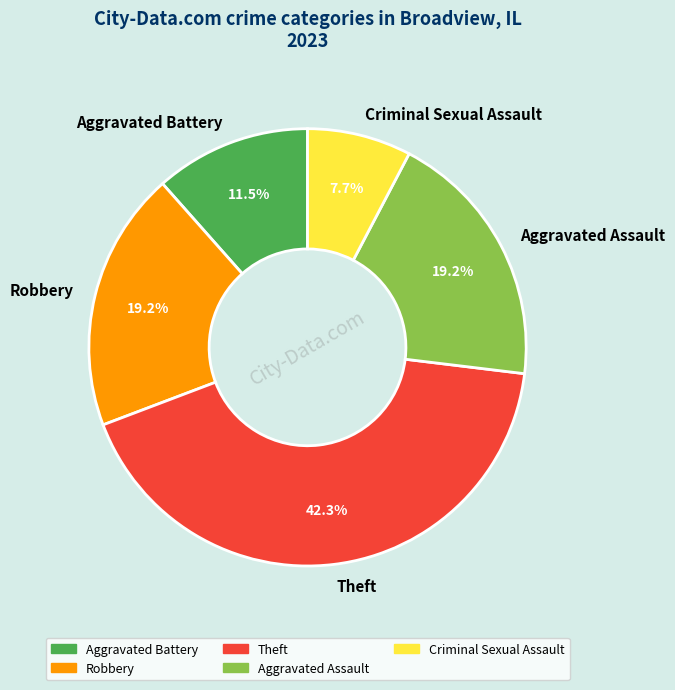

Combined, what portion of the pie is Criminal Sexual Assault and Aggravated Battery?

19.2%